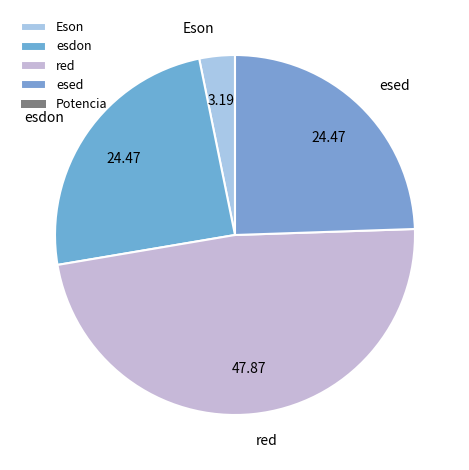

Which slice is the largest?

red